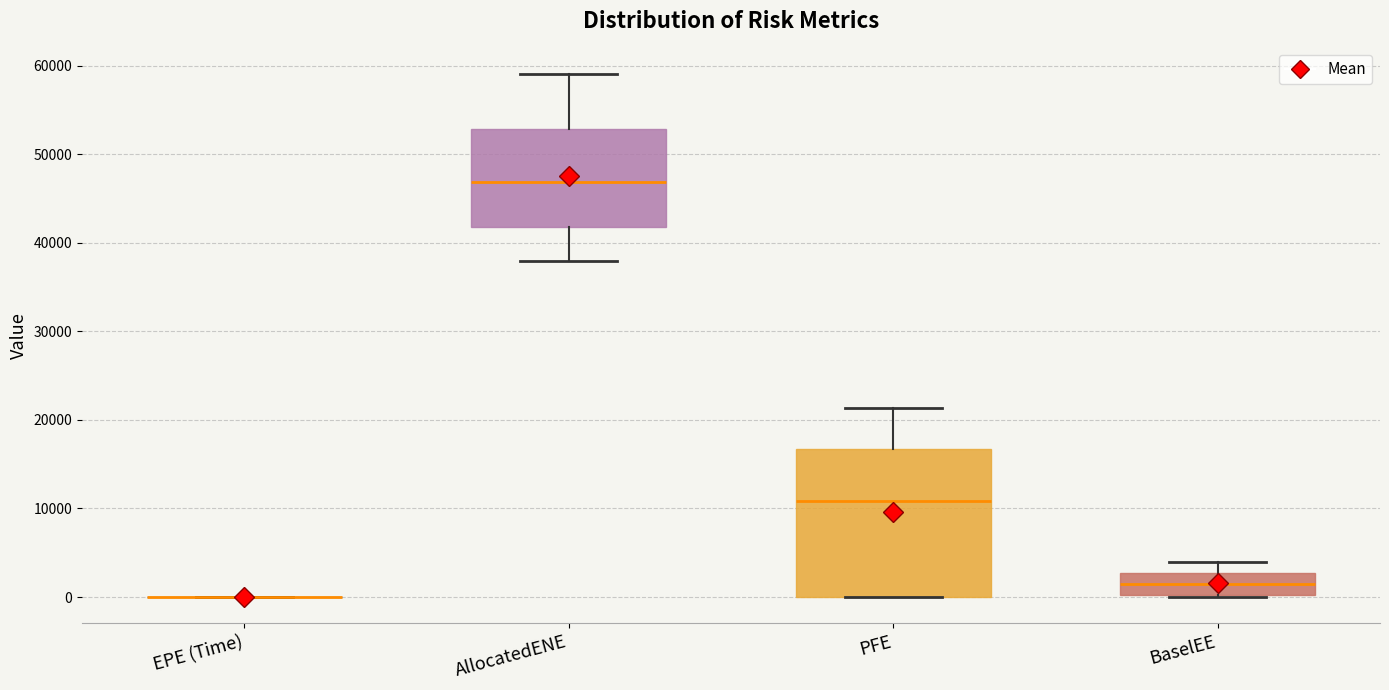

Reading left to right, transcribe this box plot: for each box, give where its median line is, the range the box spans, and where its two whiskers end, as read against the y-axis. The values are not printed on the chart, so give them approximately, as read against the axis.

EPE (Time): box collapsed to a line at 0, whiskers 0 to 0
AllocatedENE: median 47000, box 42000 to 53000, whiskers 38000 to 59000
PFE: median 11000, box 0 to 17000, whiskers 0 to 21000
BaselEE: median 1000, box 0 to 3000, whiskers 0 to 4000